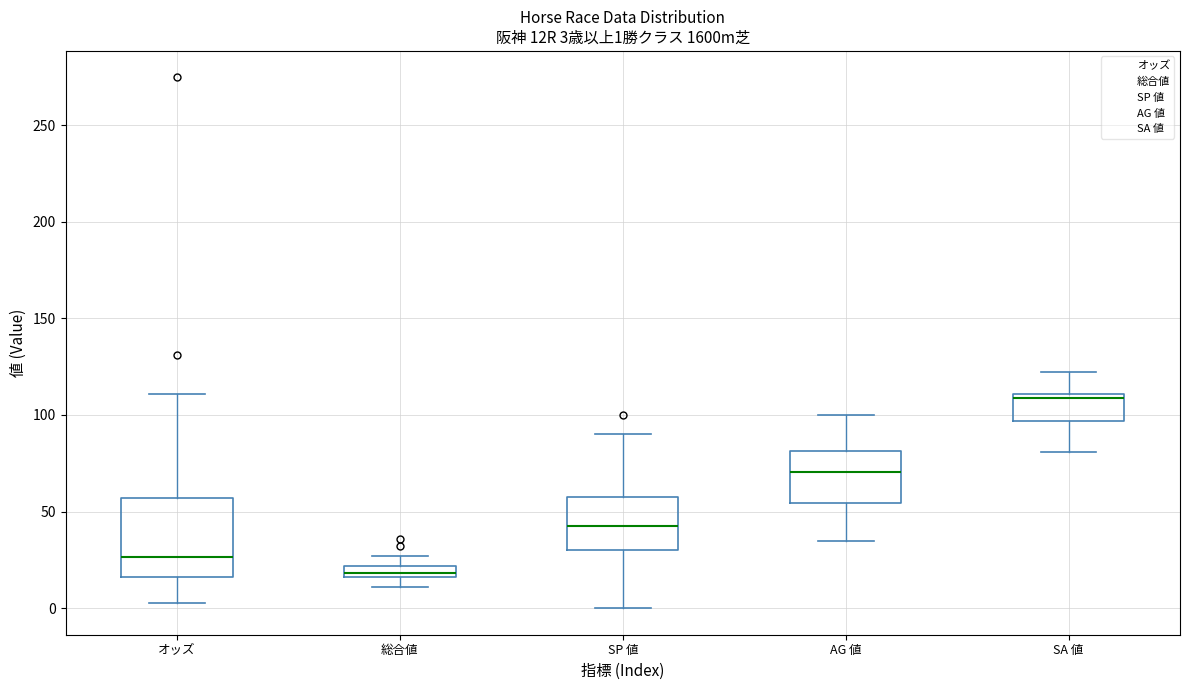

Which box has the lowest median line?

総合値